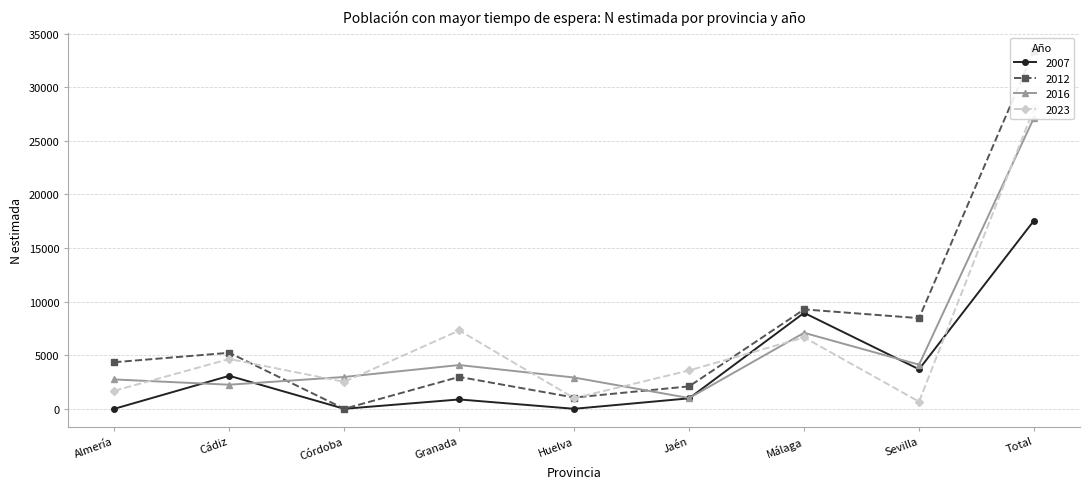

What is the label of the 6th point from the right?

Granada